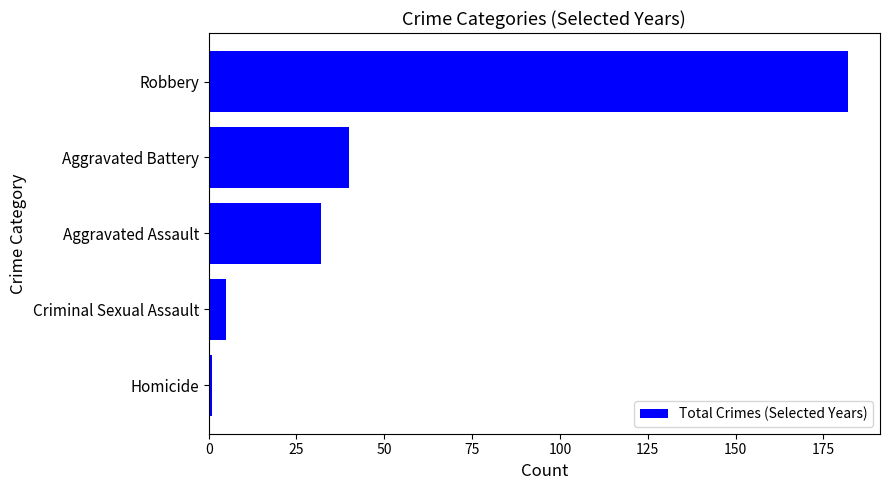

At which label is the value closest to 91?

Aggravated Battery